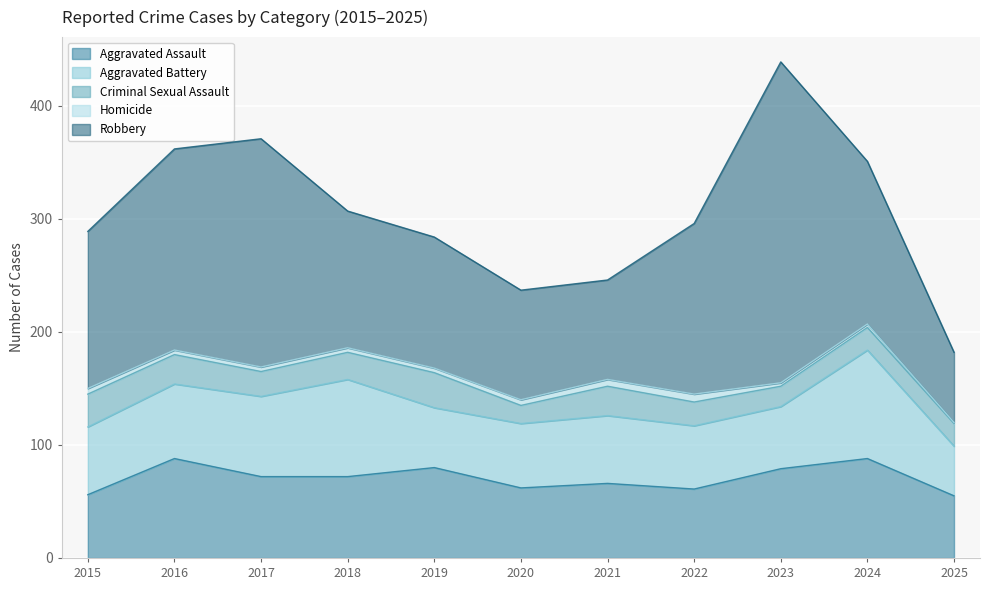

What is the total value across all series at 2017?

371